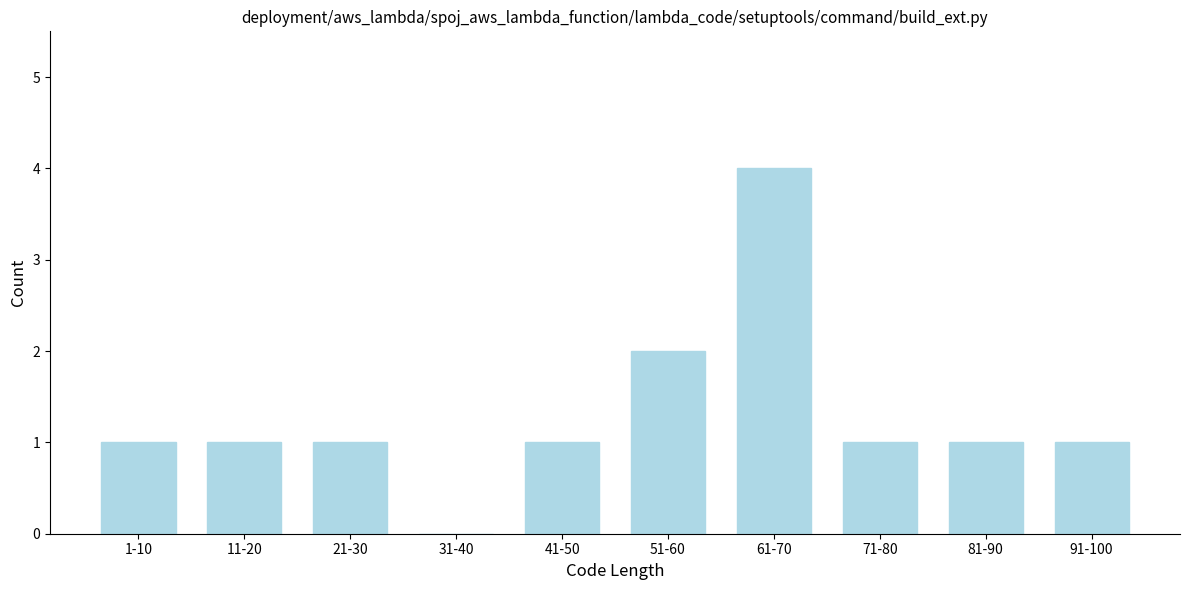

Reading right to left, extract all data points from this chart.

91-100=1	81-90=1	71-80=1	61-70=4	51-60=2	41-50=1	31-40=0	21-30=1	11-20=1	1-10=1